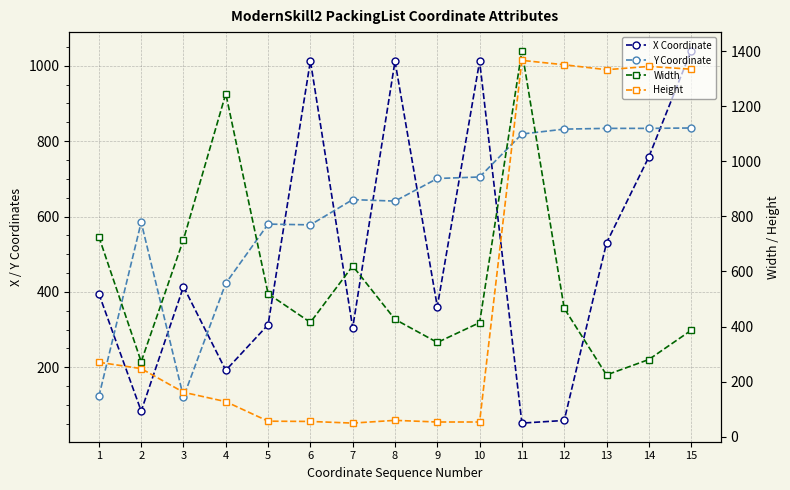

How many distinct data groups are displayed?

4